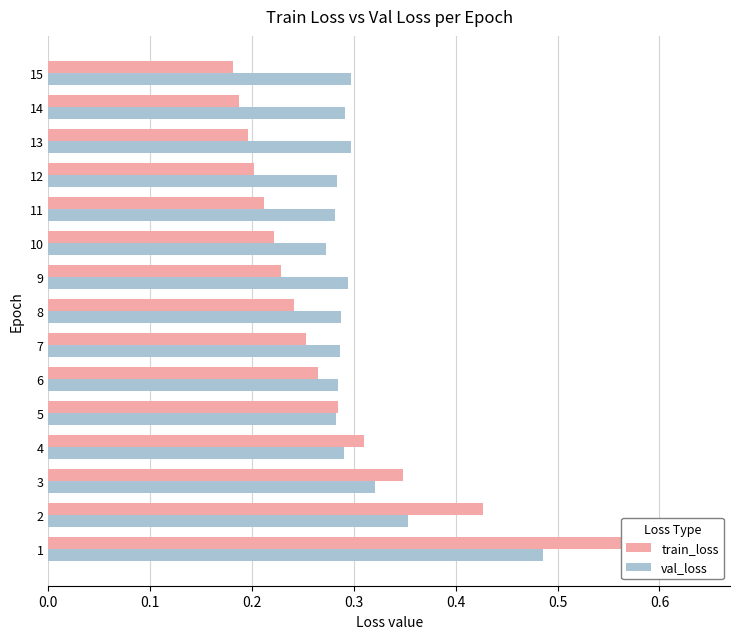

How many distinct data groups are displayed?

2